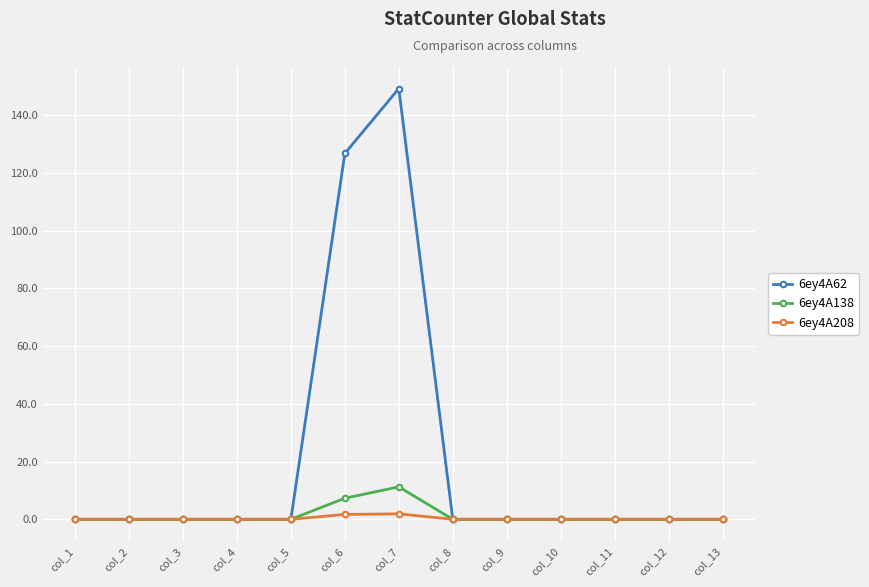

True or false: 6ey4A208 has more than 0 points higher than both neighbors.

True